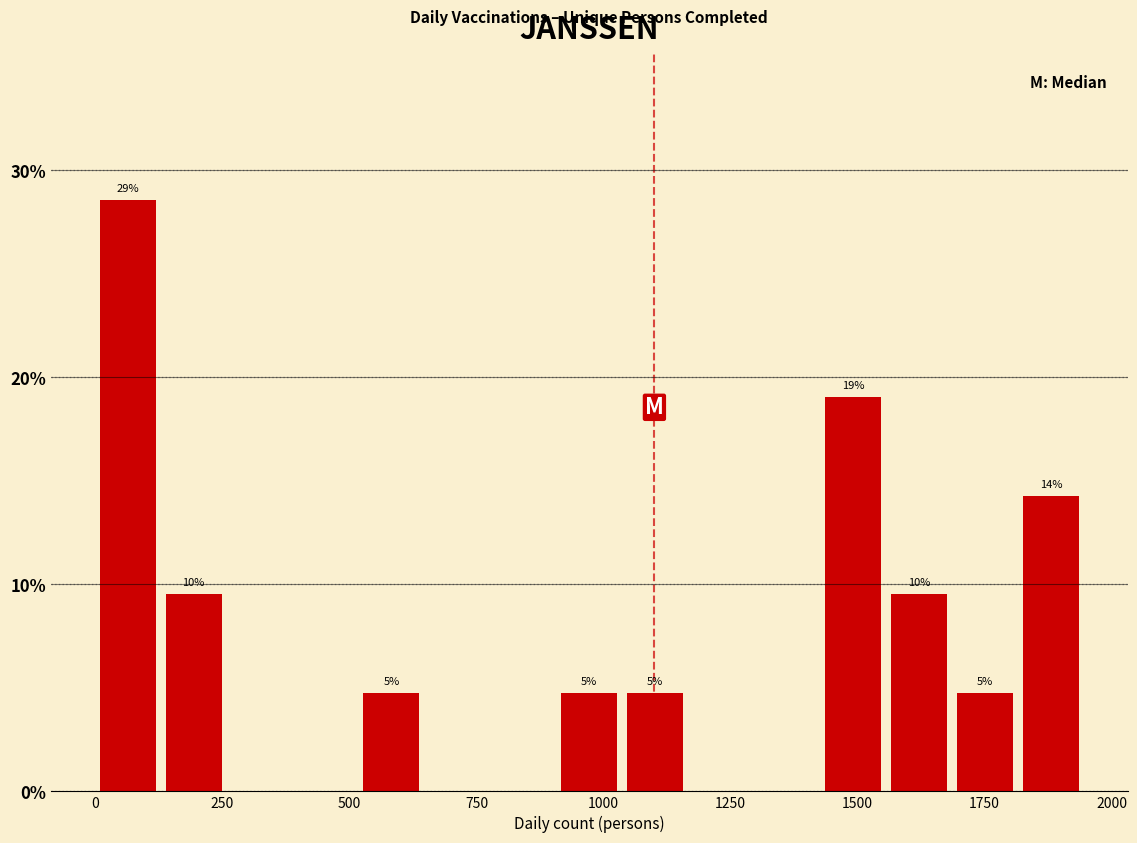

Read against the x-axis, roughly where is the centre of the tallest bar?

50